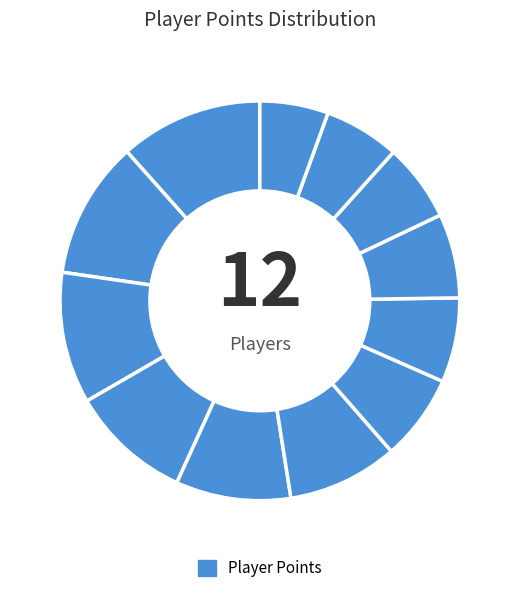

Rank the categories by value from highest to lowest.

Nindiddeh, Anonymous 4, Sm27, Pogo, Anonymous 6, Anonymous 3, Paper, Larvitar, Despin, Switchmaster, JJsrl, Rimato